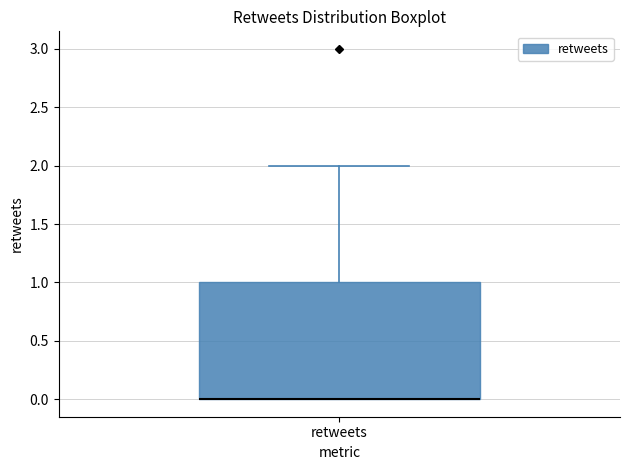

Where does the upper whisker of the box for retweets end on the y-axis? The values are not printed on the chart, so give them approximately, as read against the axis.

2